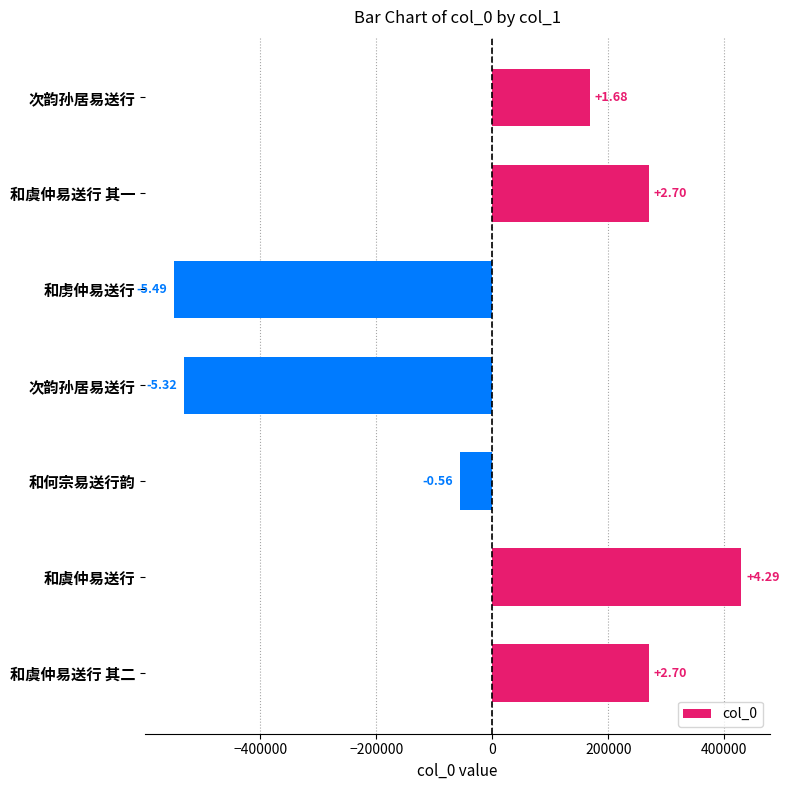

Are the bars horizontal?

Yes